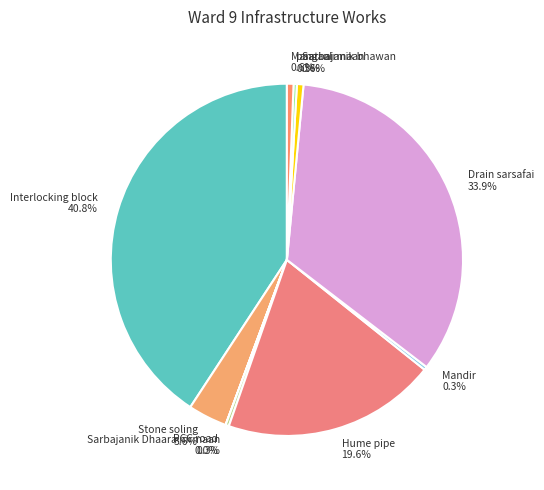

To the nearest percent, what percentage of the pie is Drain sarsafai?

34%